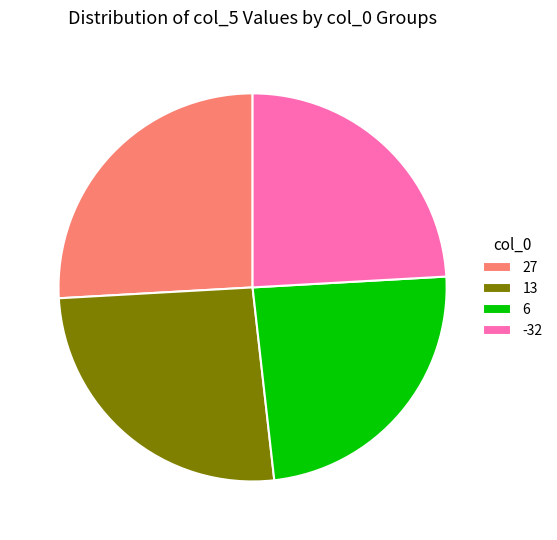

Combined, do -32 and 6 account for over 50%?

No